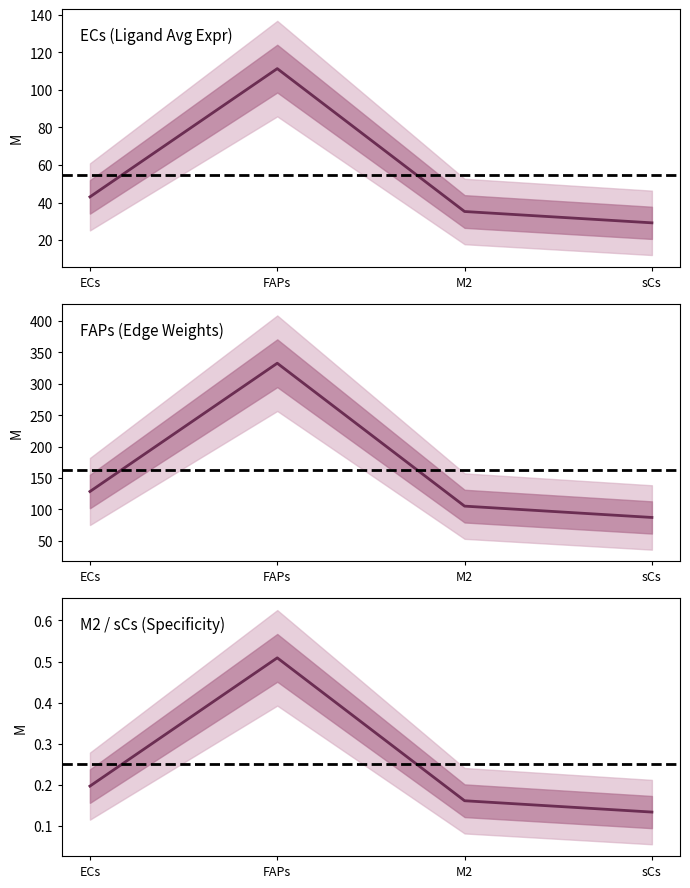

What is the lowest value of the Ligand average expression value series?

29.2